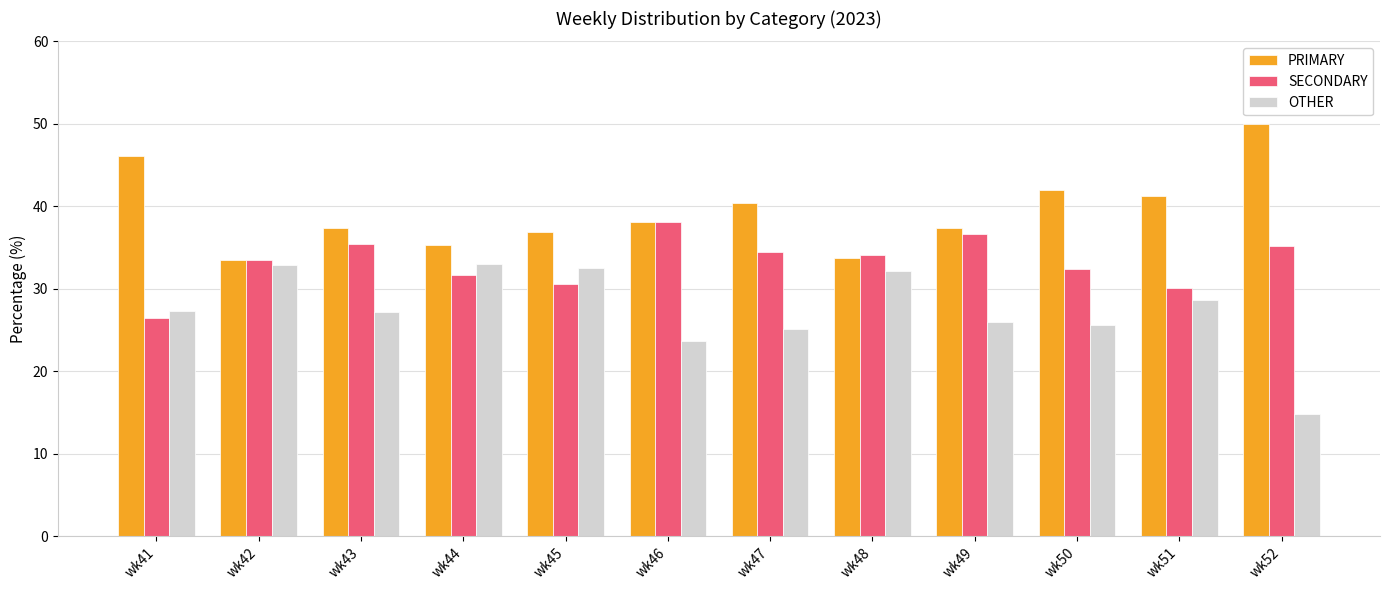

Rank the series at wk52 from lowest to highest value.

OTHER, SECONDARY, PRIMARY